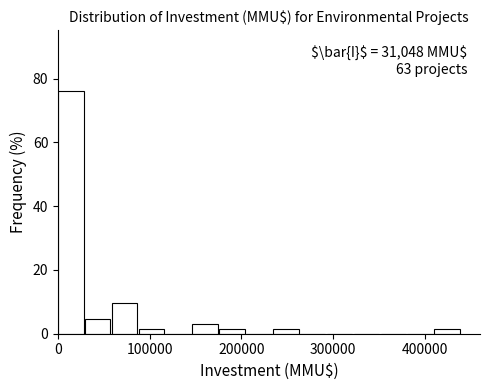

Read against the x-axis, roughly where is the centre of the tallest bar?

10000